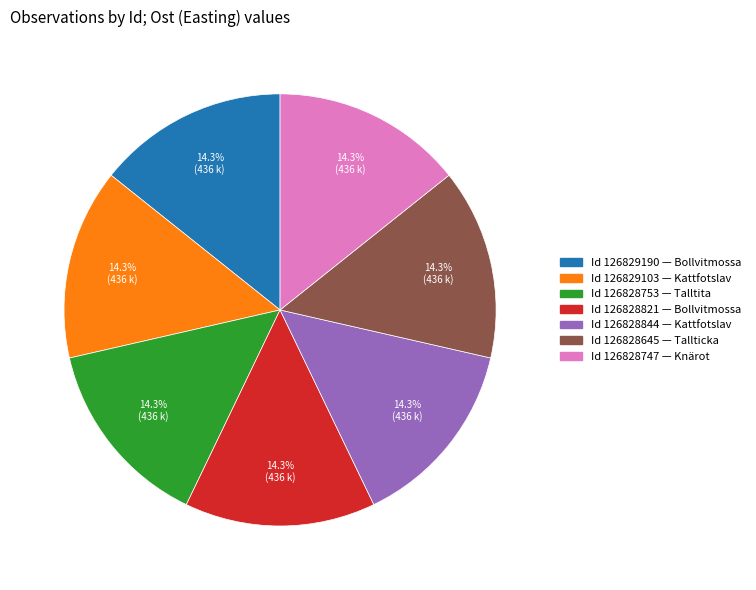

Is there any slice that represents more than half of the pie?

No